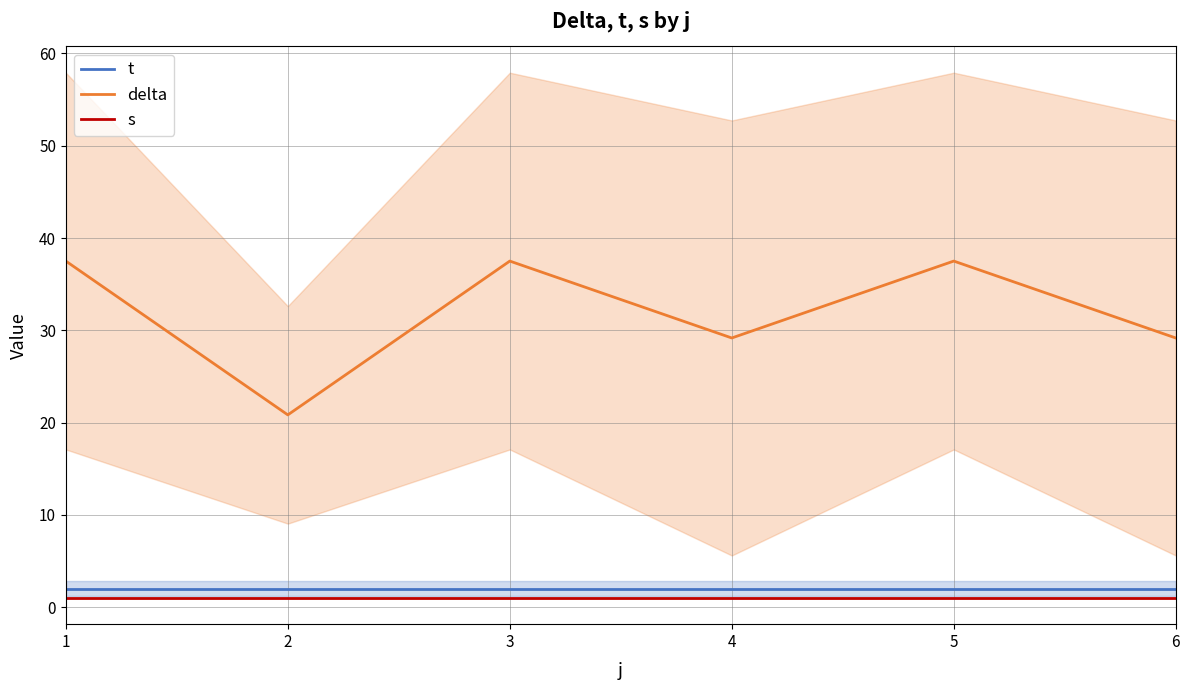

Which series has the largest total across all categories?

delta